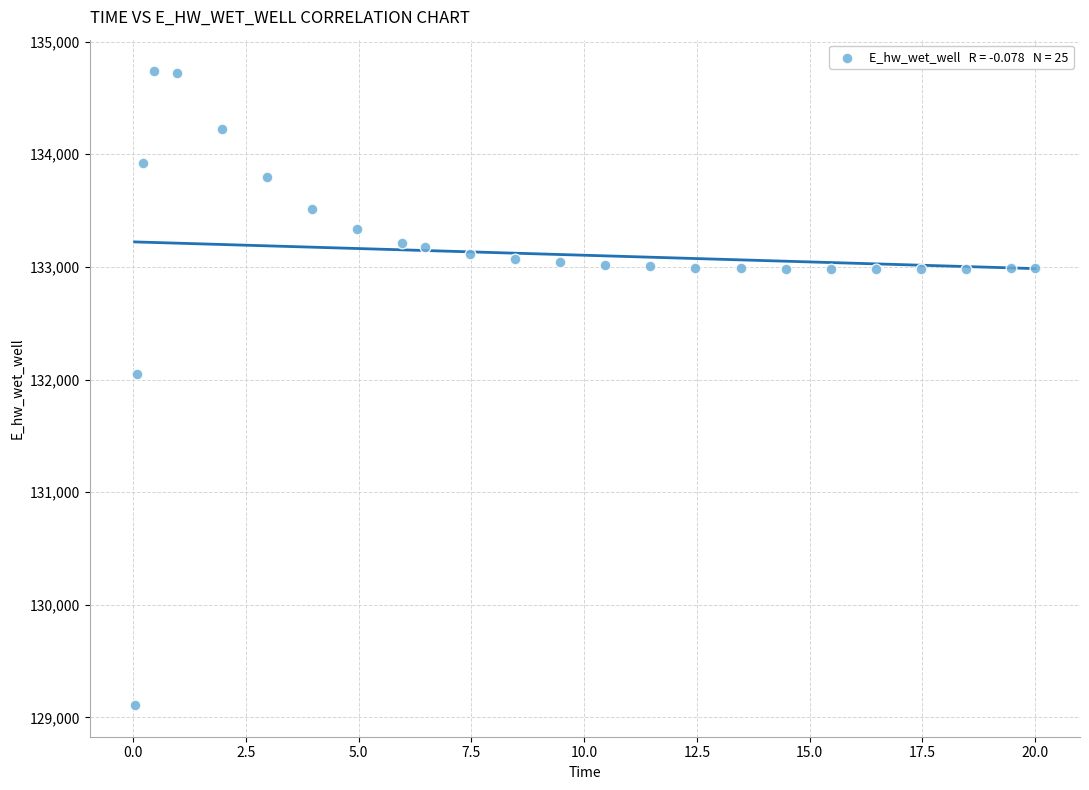

What Y value in the scatter plot is closest to 131923?

132045.8